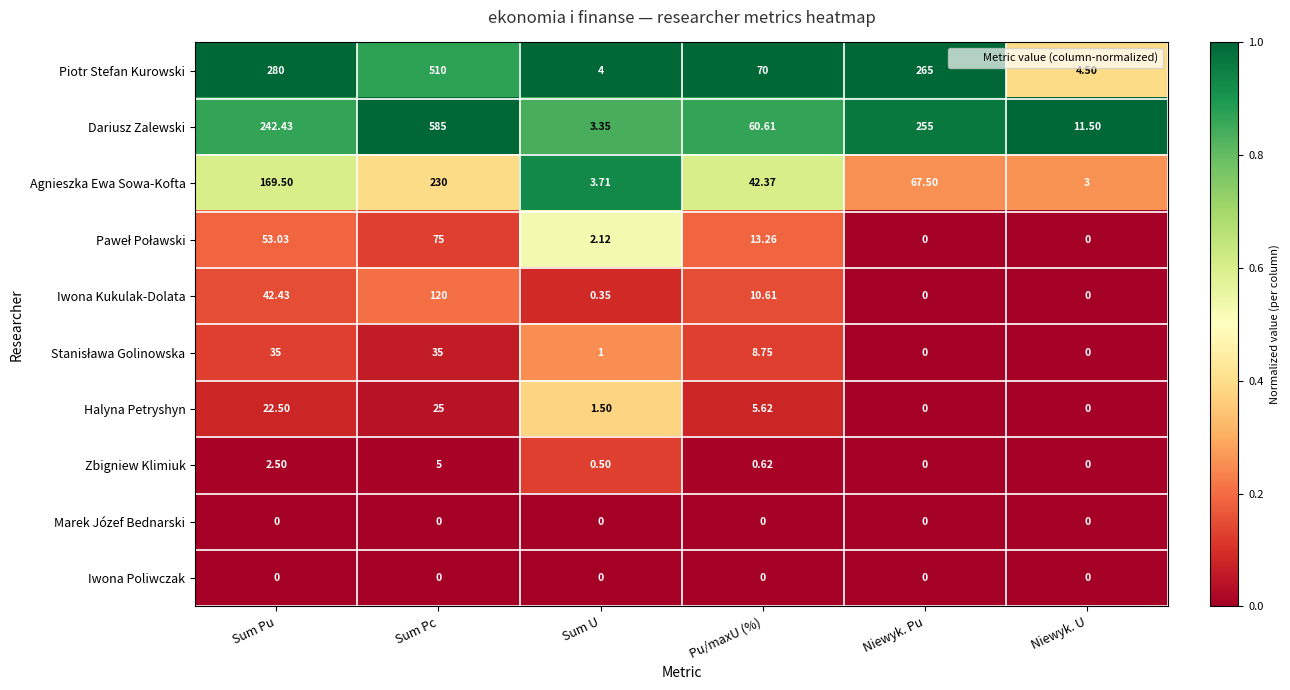

At which label is Piotr Stefan Kurowski closest to 257?

Niewyk. Pu